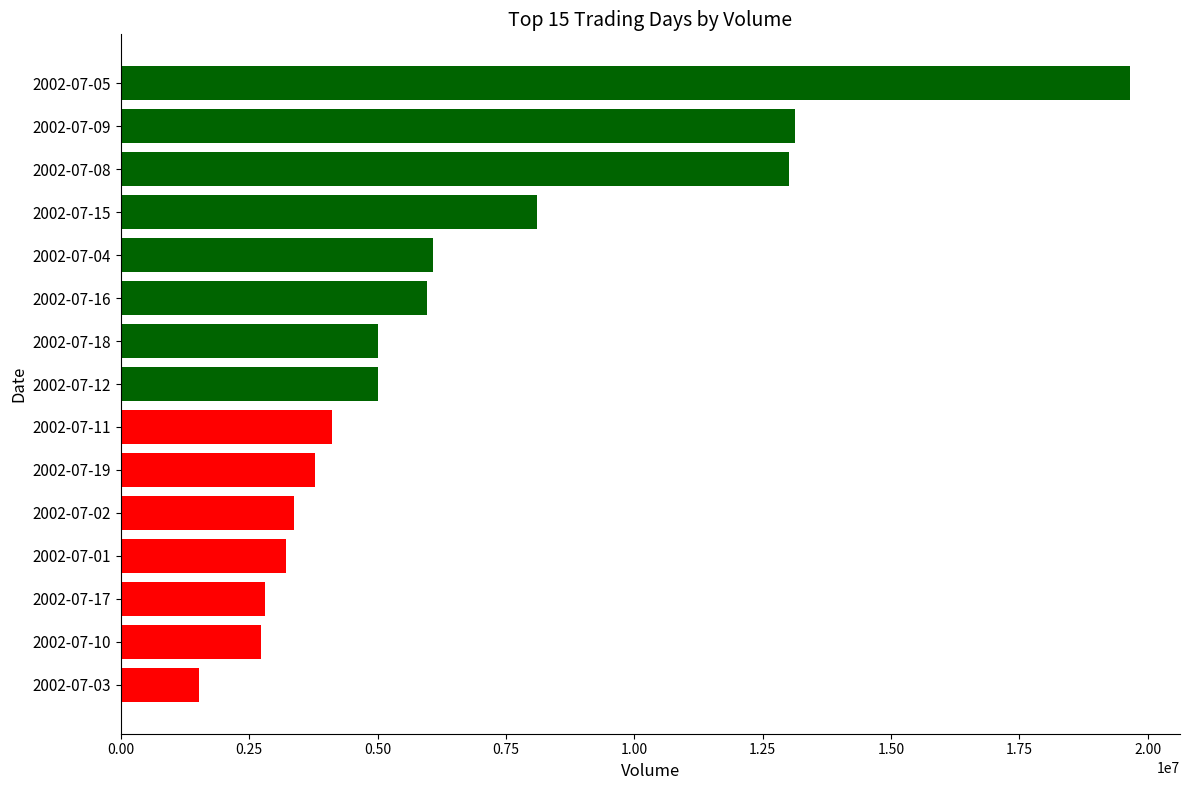

The value at 2002-07-10 is 4149519. True or false?

False